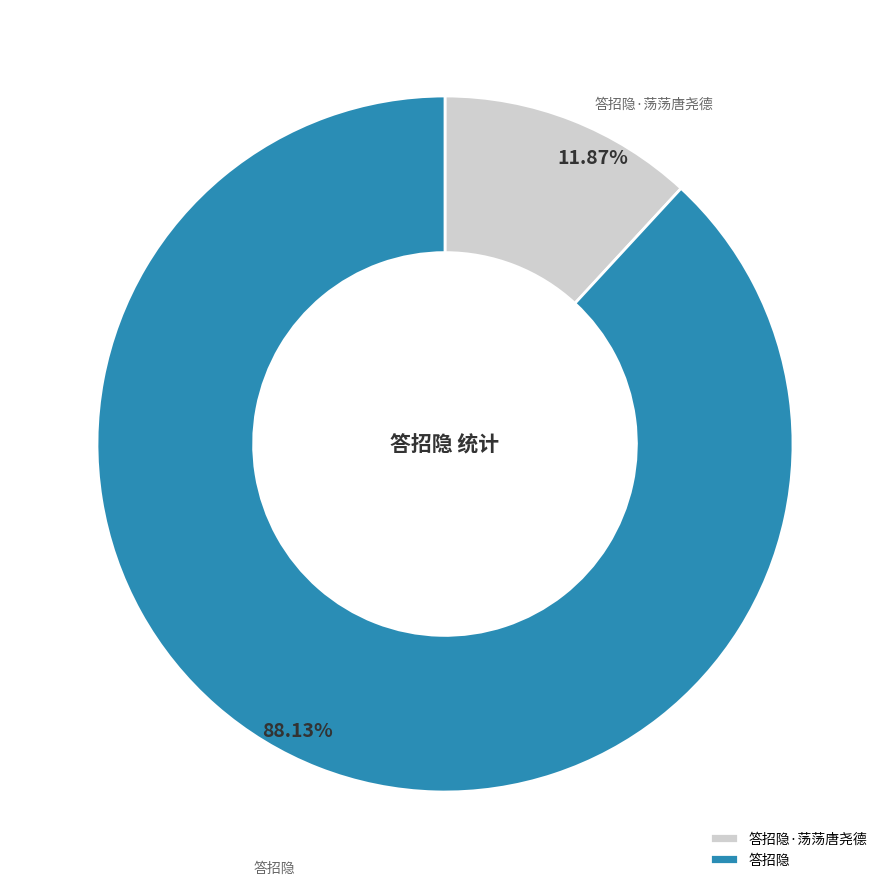

To the nearest percent, what is the difference between the largest and smallest slice percentages?

76%